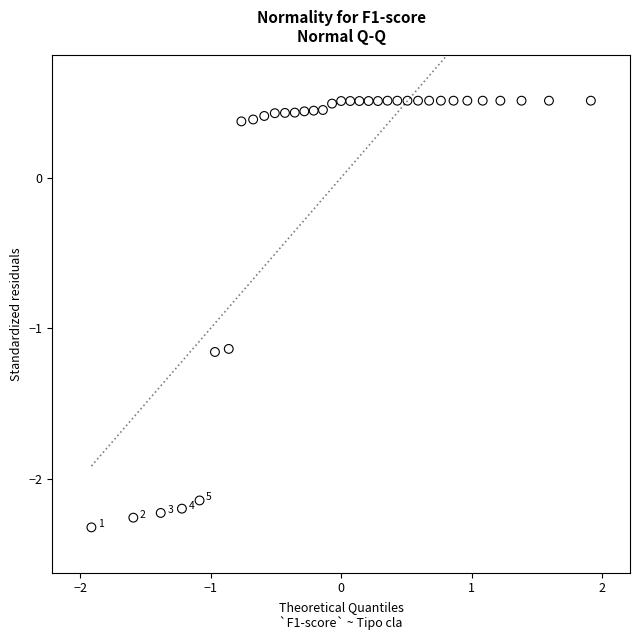

What is the range of Y values (max minus min)?

2.8